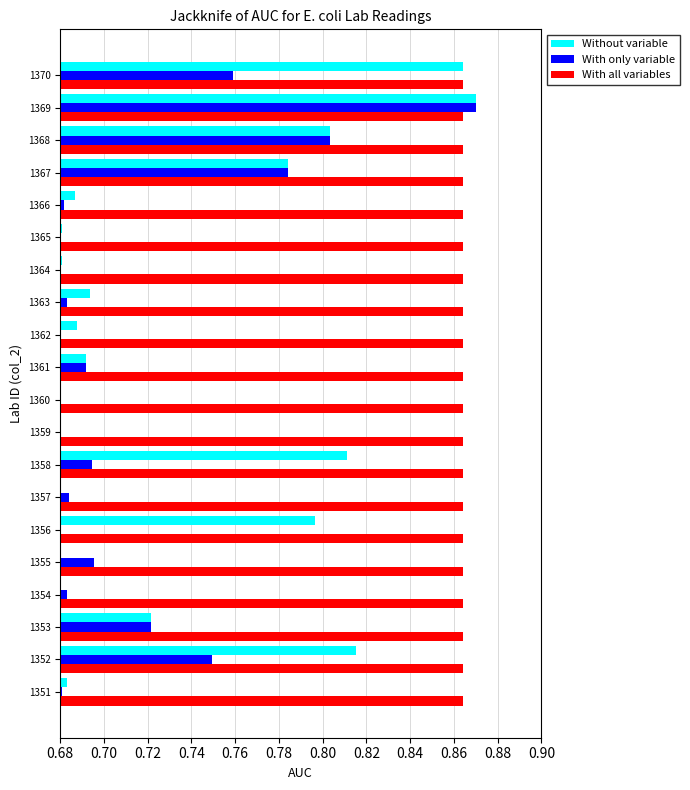

The value of With all variables at 1369 is 1.4. True or false?

False